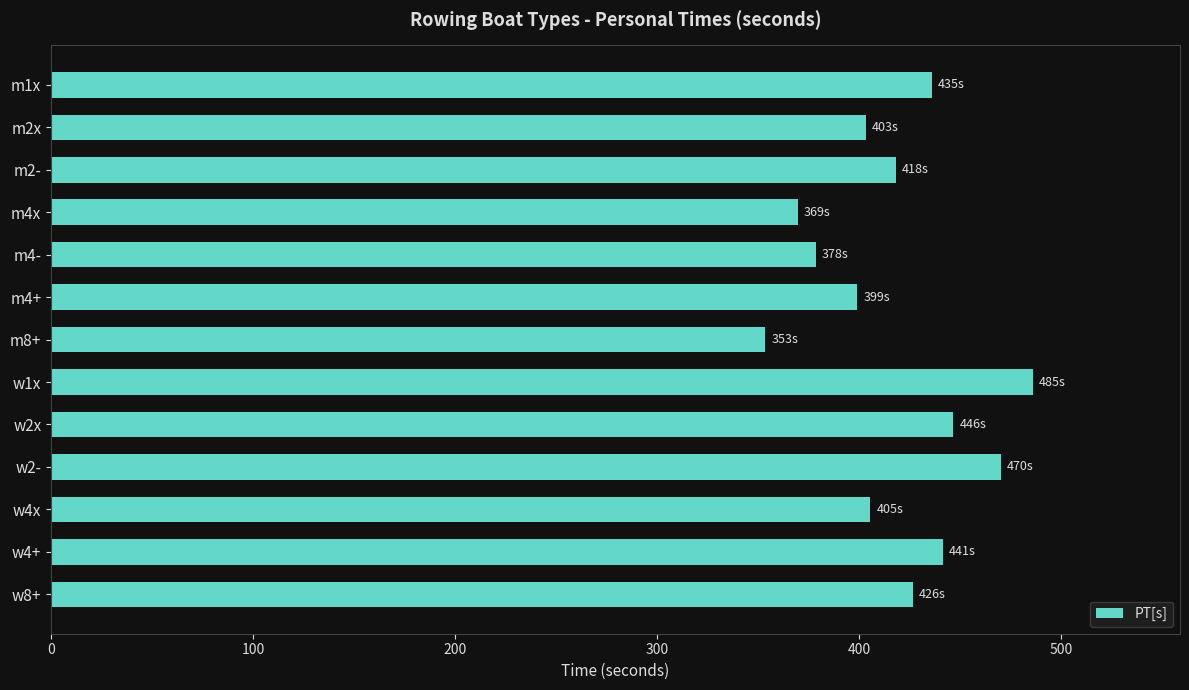

Which label corresponds to the smallest value in the chart?

m8+